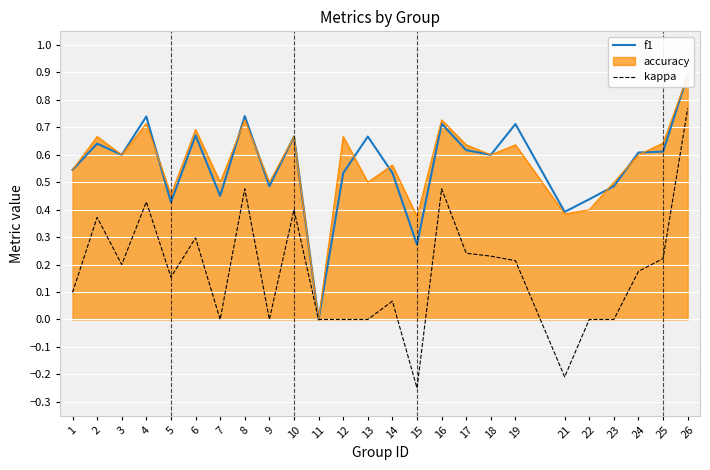

How many interior local peaks does the kappa series have?

7